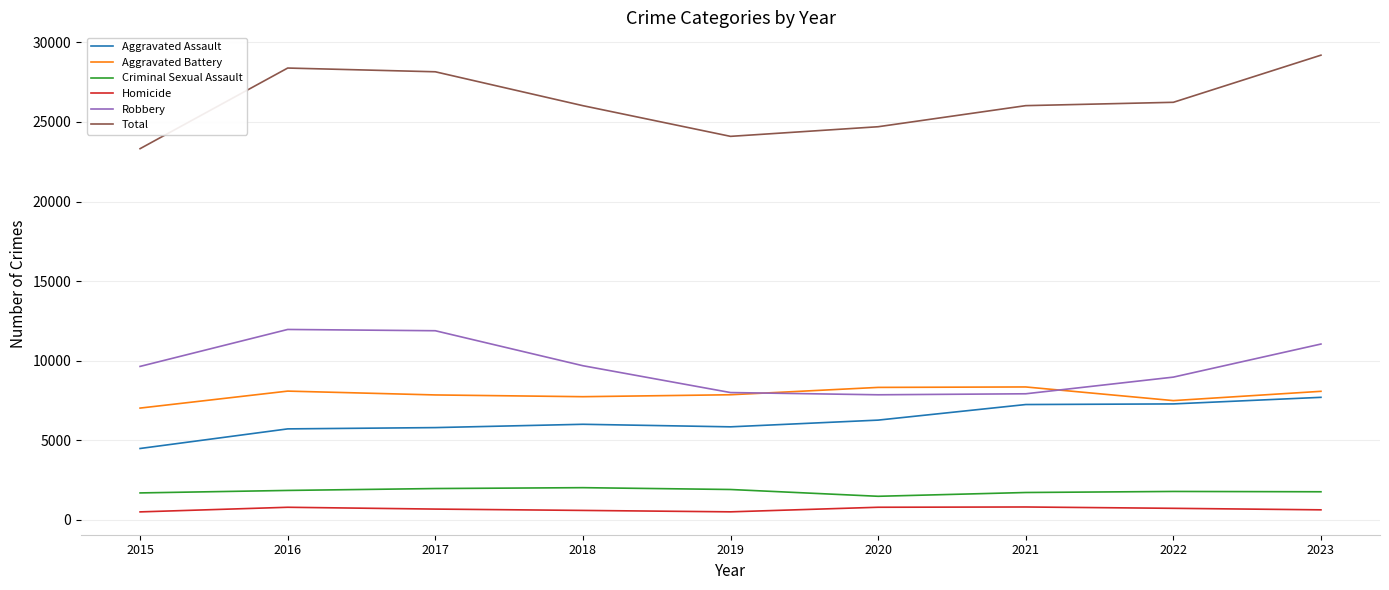

True or false: Criminal Sexual Assault and Aggravated Assault cross at least once.

False